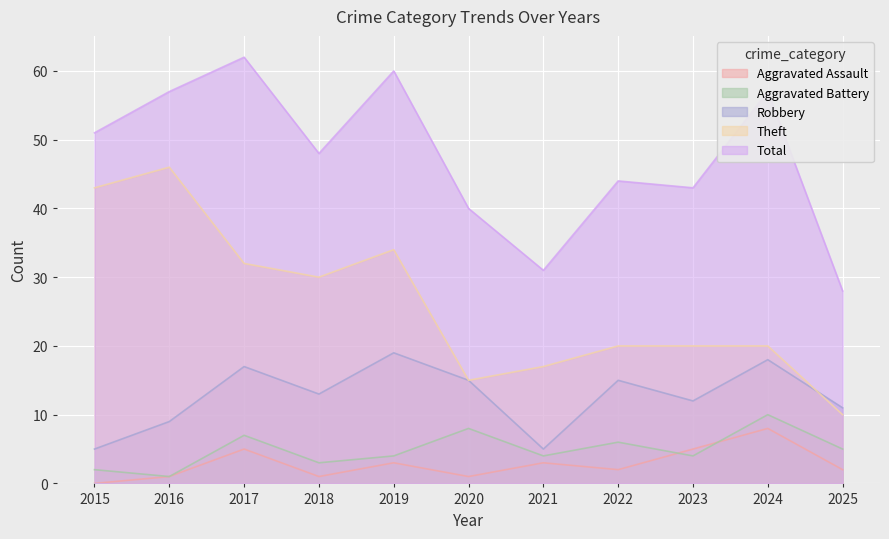

At how many categories does at least one series exceed 3?

11